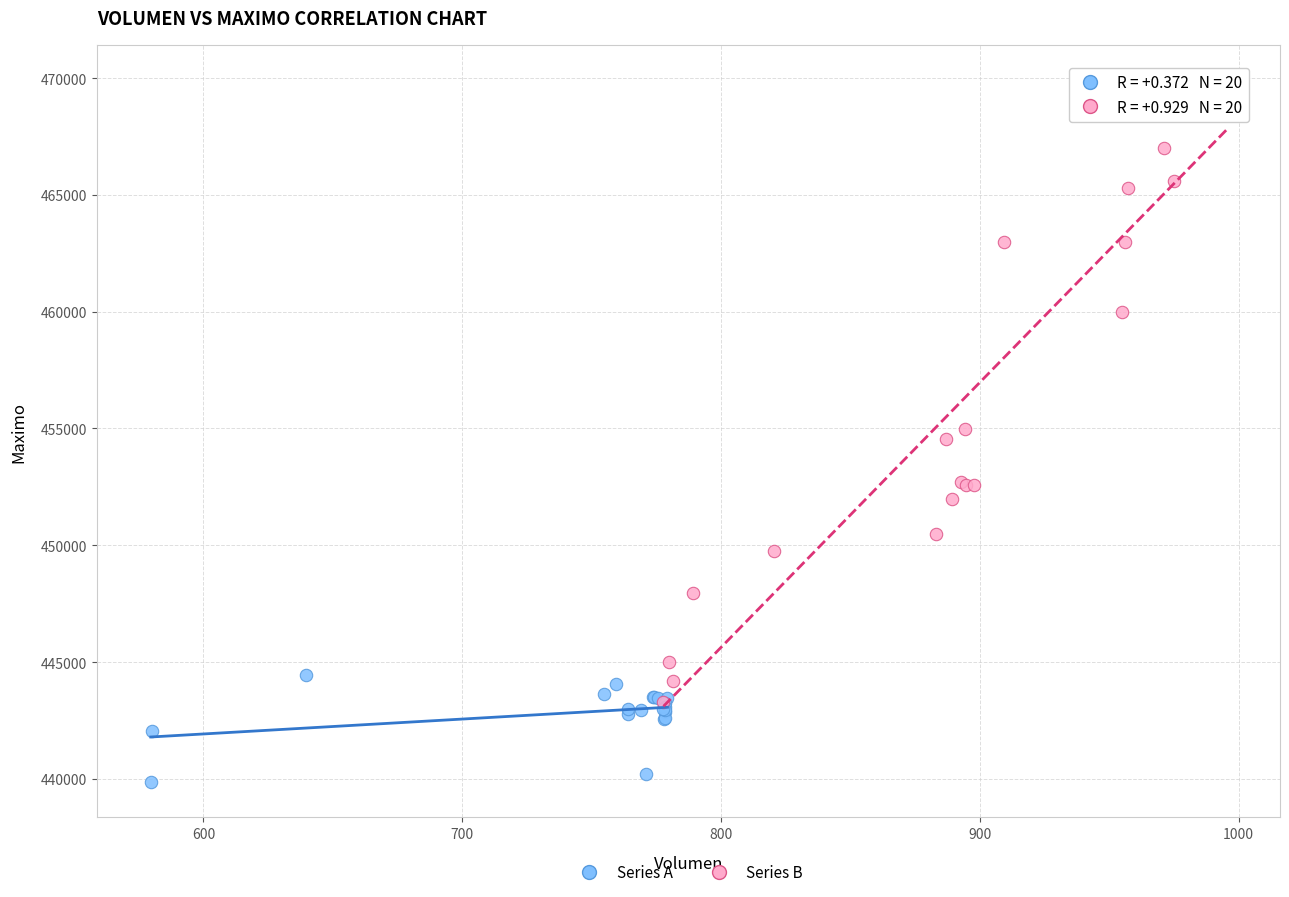

Which series has the widest spread of Y values?

Series B